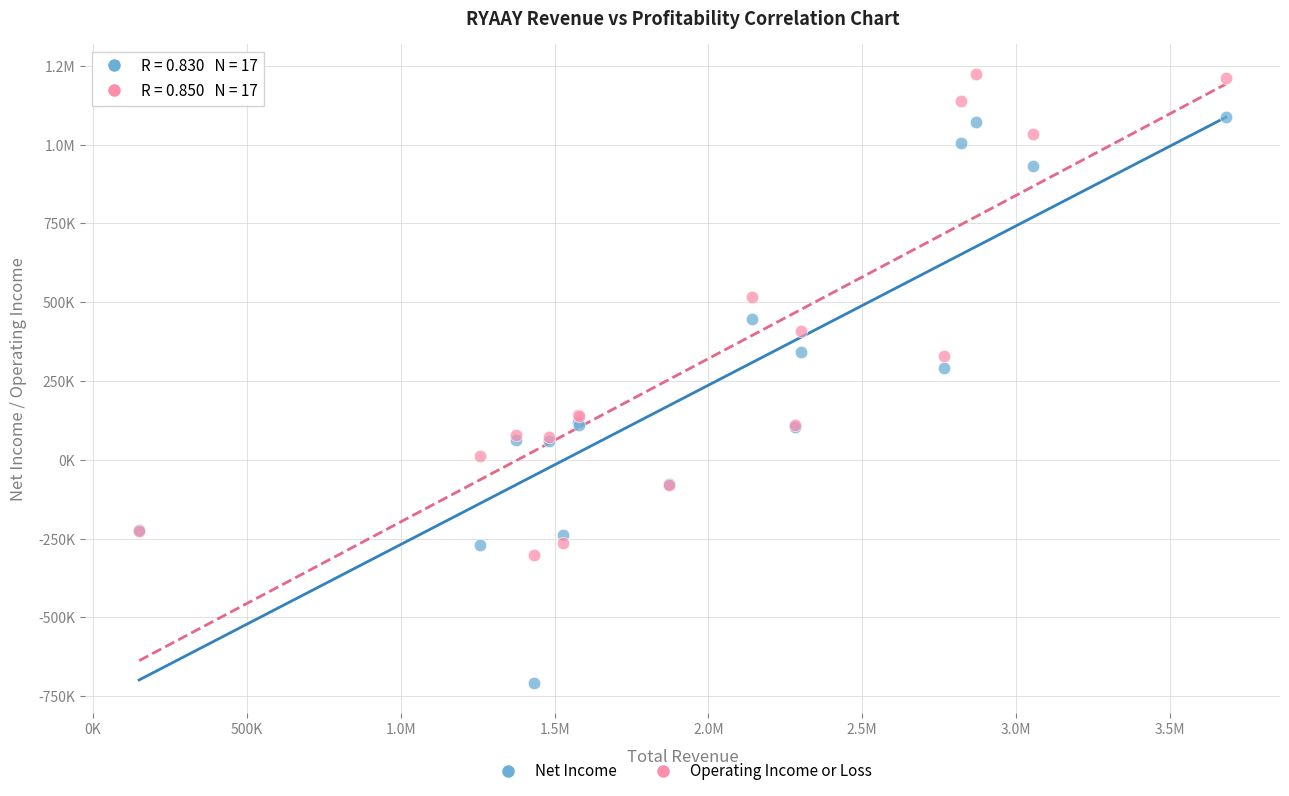

What are all the series names shown in the legend?

Net Income, Operating Income or Loss